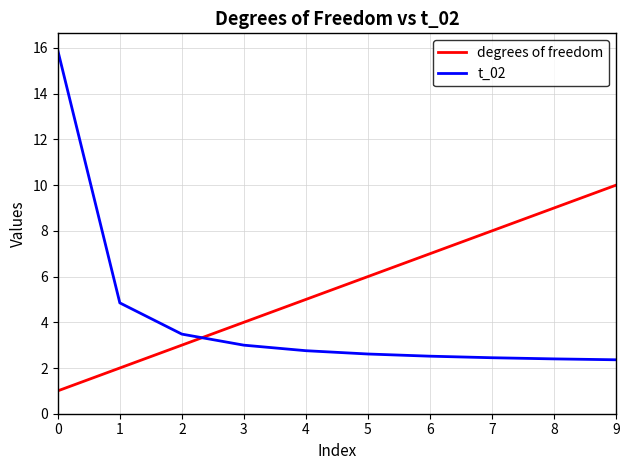

What is the difference between the maximum and minimum values in the t_02 series?

13.5